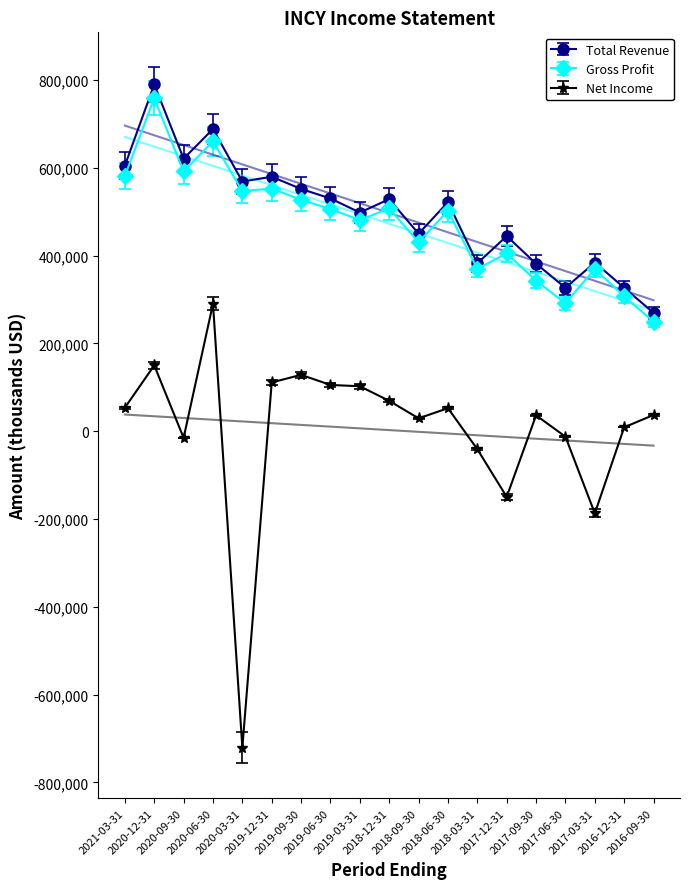

True or false: Net Income and Total Revenue intersect in this chart.

False